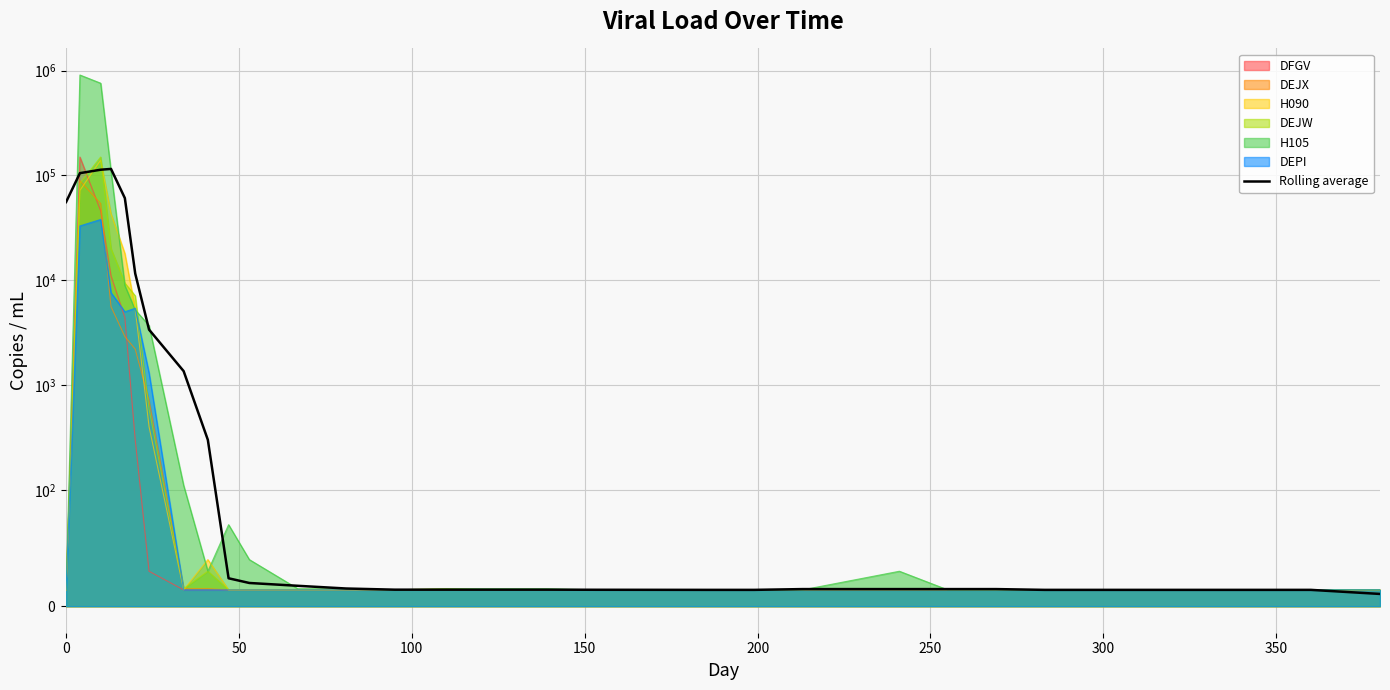

Reading left to right, what are all the values shown in this chart?

55753.5	105253.5	113470.2	115491.7	60804.2	11584.6	3375.5	1356.5	299.8	24.0	19.9	17.5	15.2	14.2	14.2	14.2	14.2	14.1	14.0	14.0	14.0	14.7	14.7	14.7	14.7	14.0	14.0	14.0	14.0	14.0	14.0	14.0	14.0	14.0	14.0	10.5